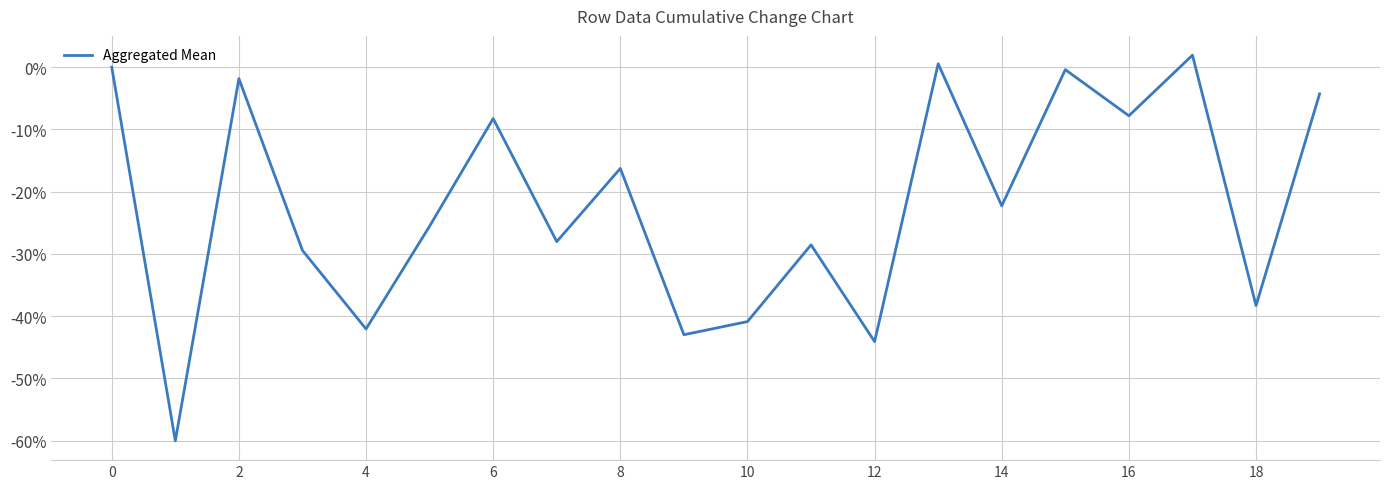

What is the difference between the maximum and minimum values?

62.0